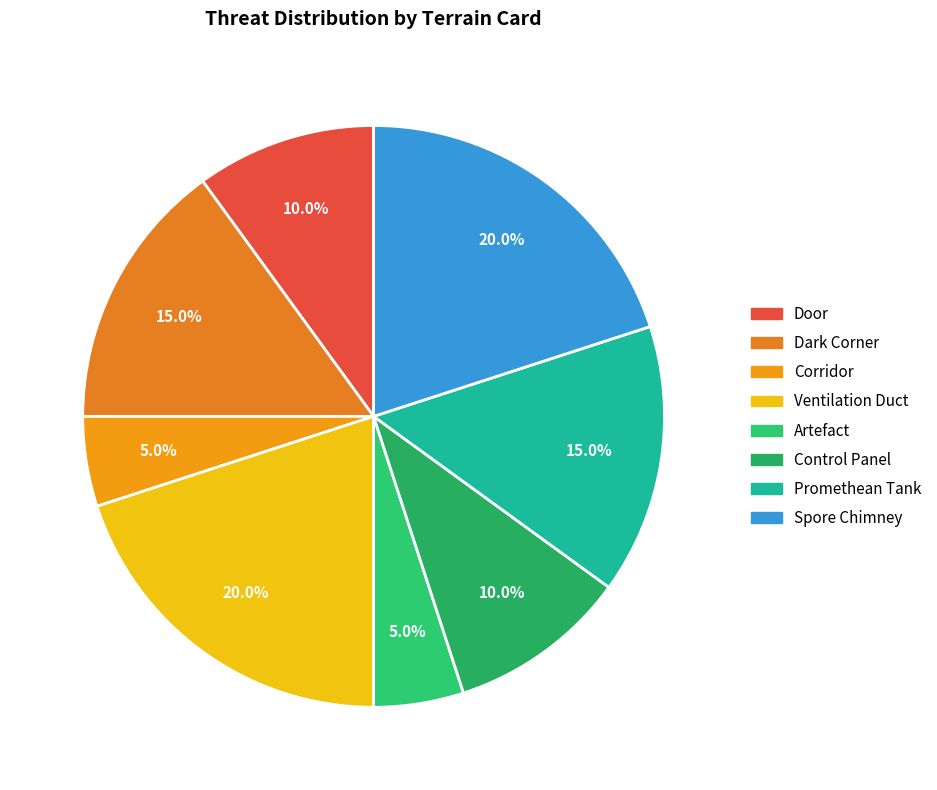

Combined, do Spore Chimney and Promethean Tank account for over 50%?

No